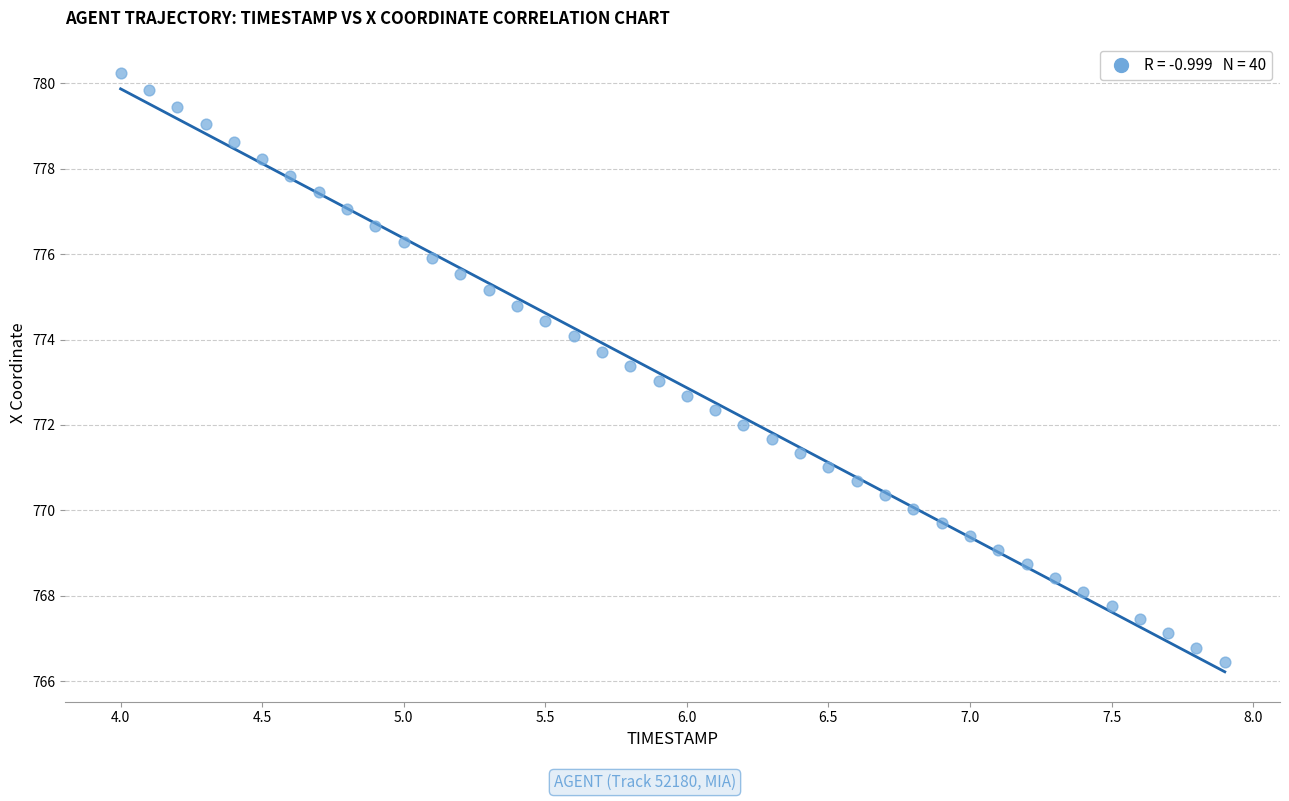

What is the range of X values (max minus min)?

3.9